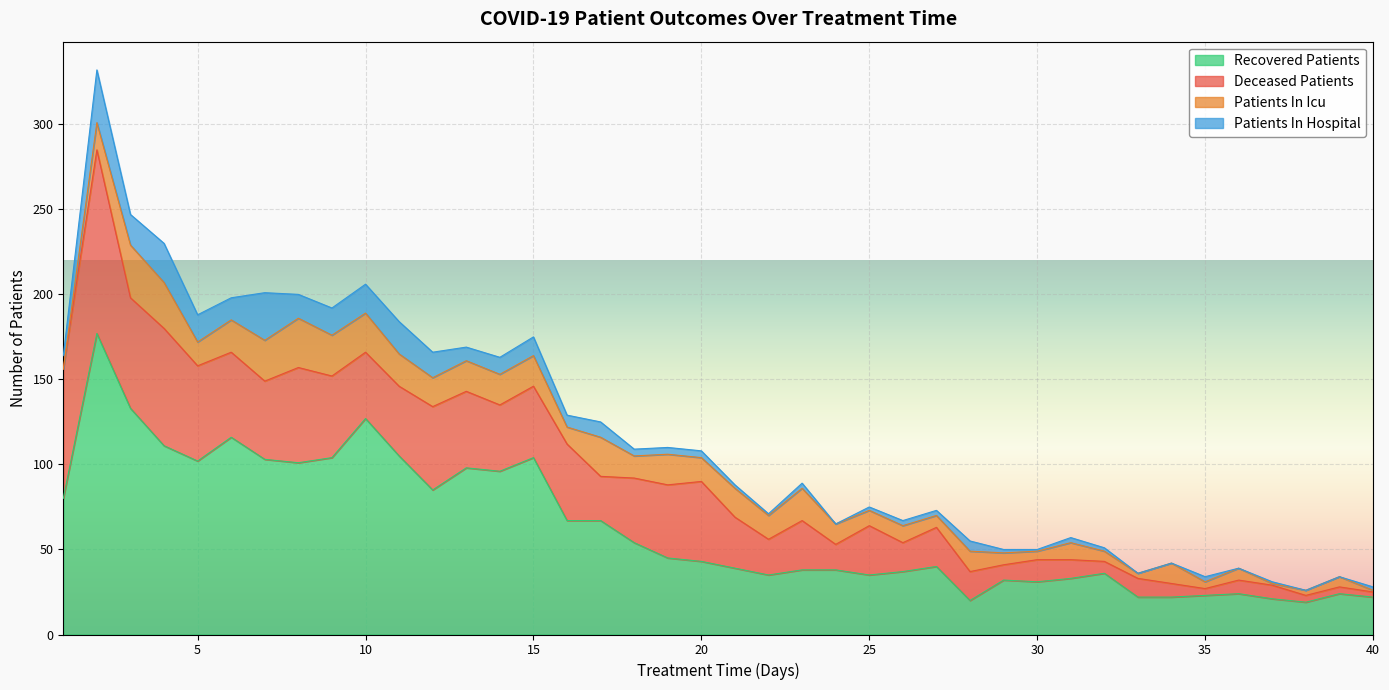

Which category has the highest value across all series?

2